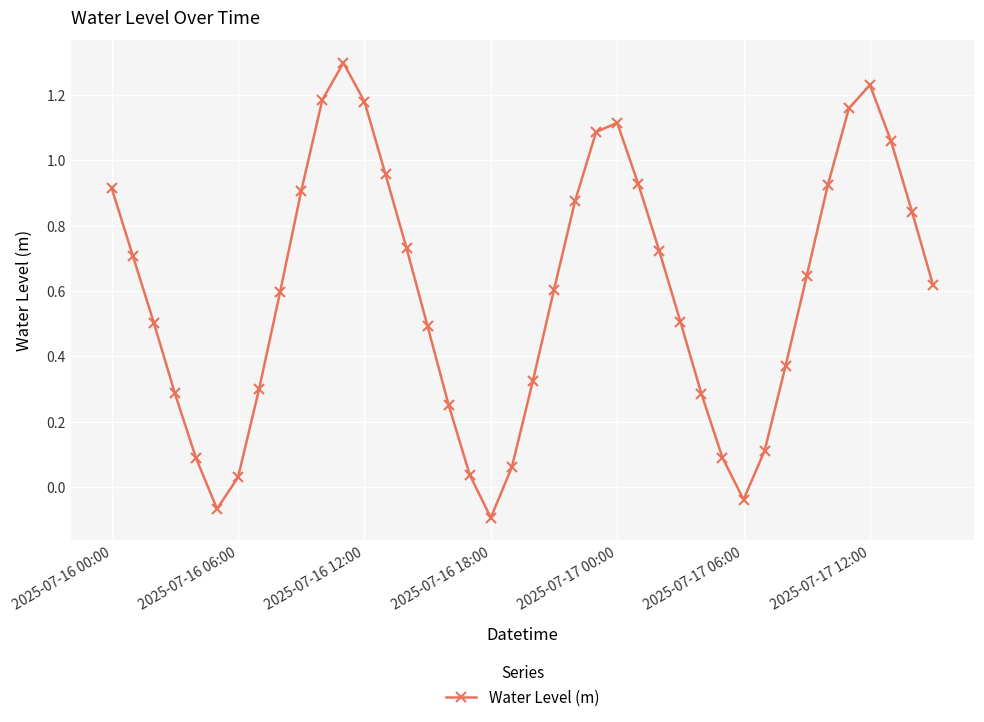

Does the chart have visible grid lines?

Yes